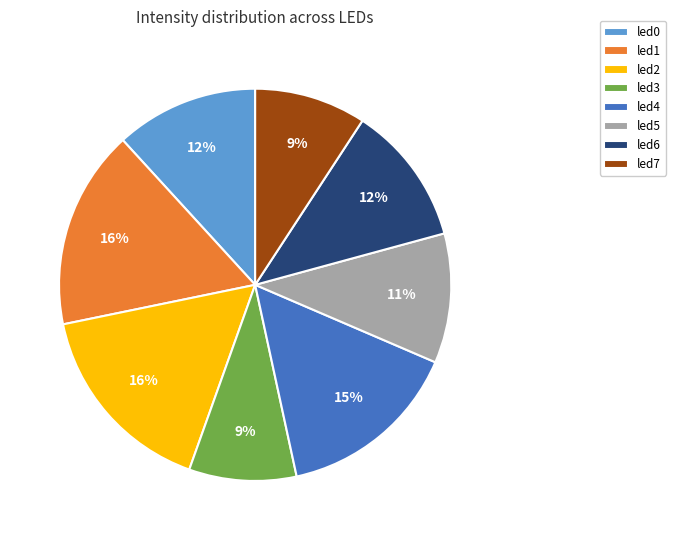

Which has a higher value, led0 or led3?

led0